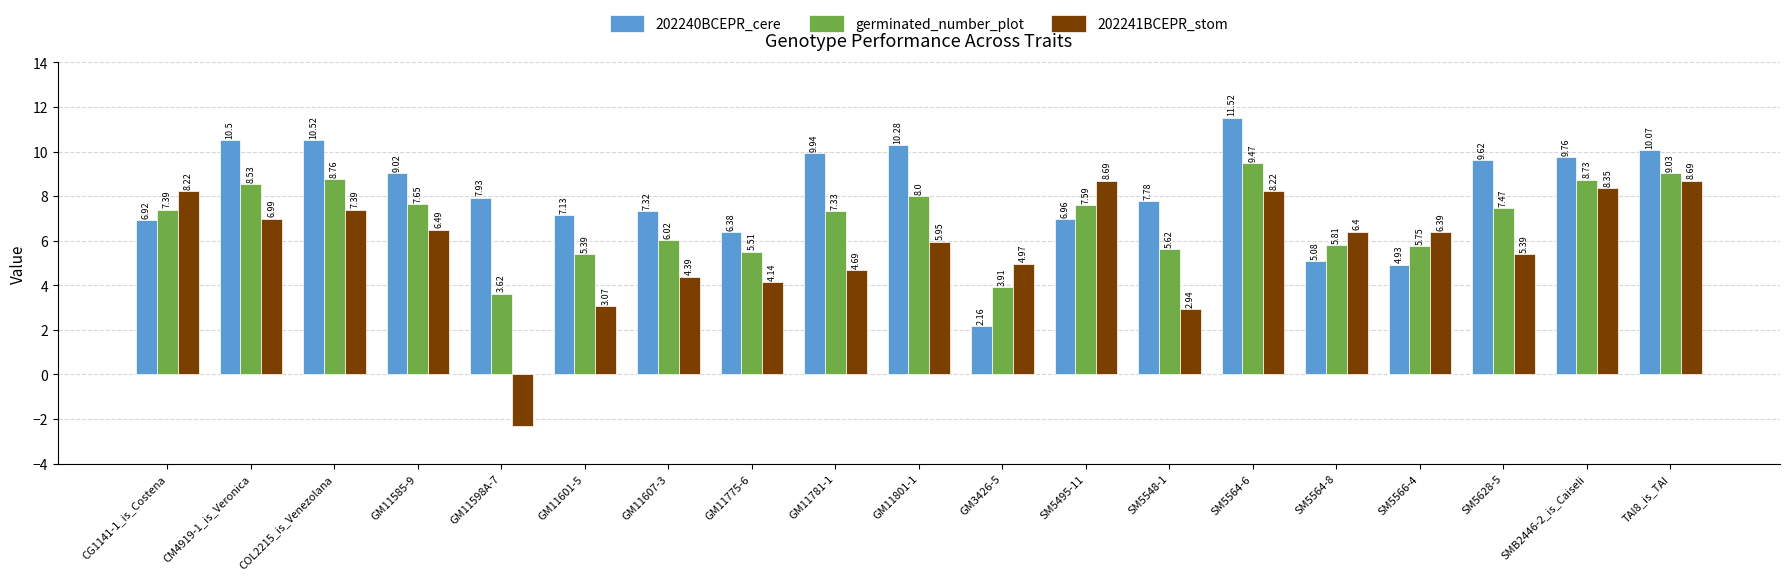

List the series in order of their peak value, lowest first.

202241BCEPR_stom, germinated_number_plot, 202240BCEPR_cere